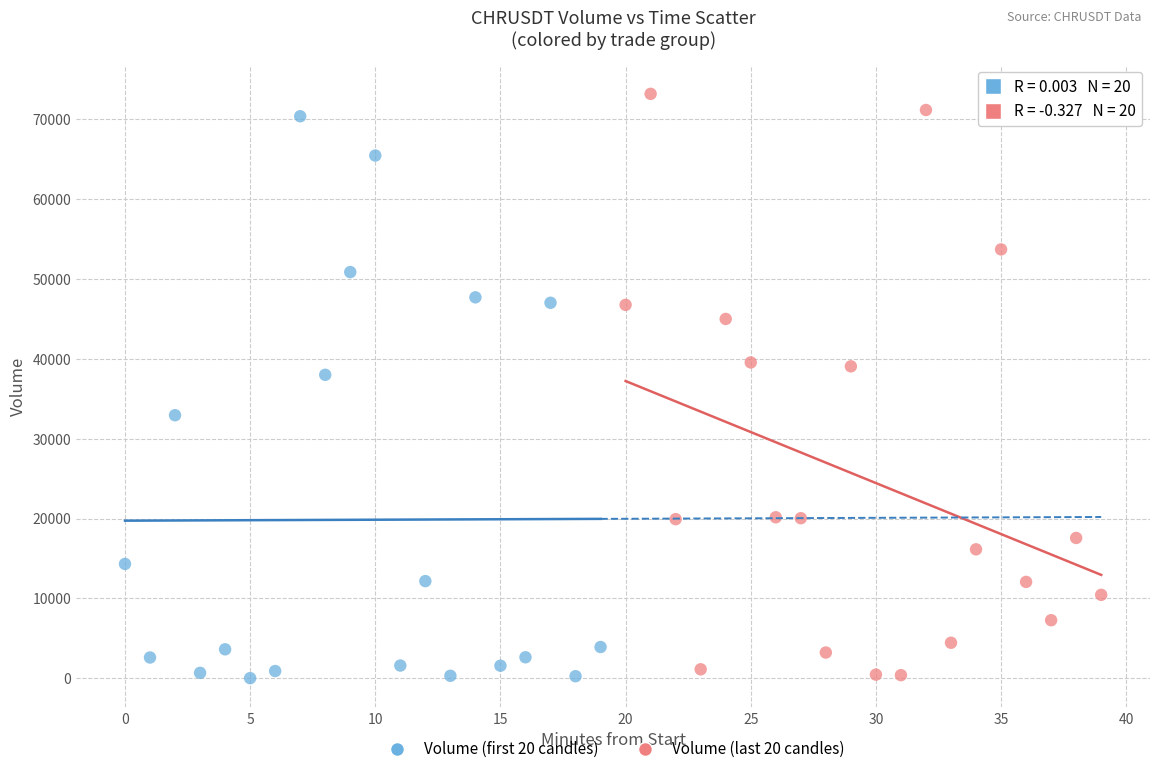

Which series reaches the maximum Y coordinate?

Volume (last 20 candles)